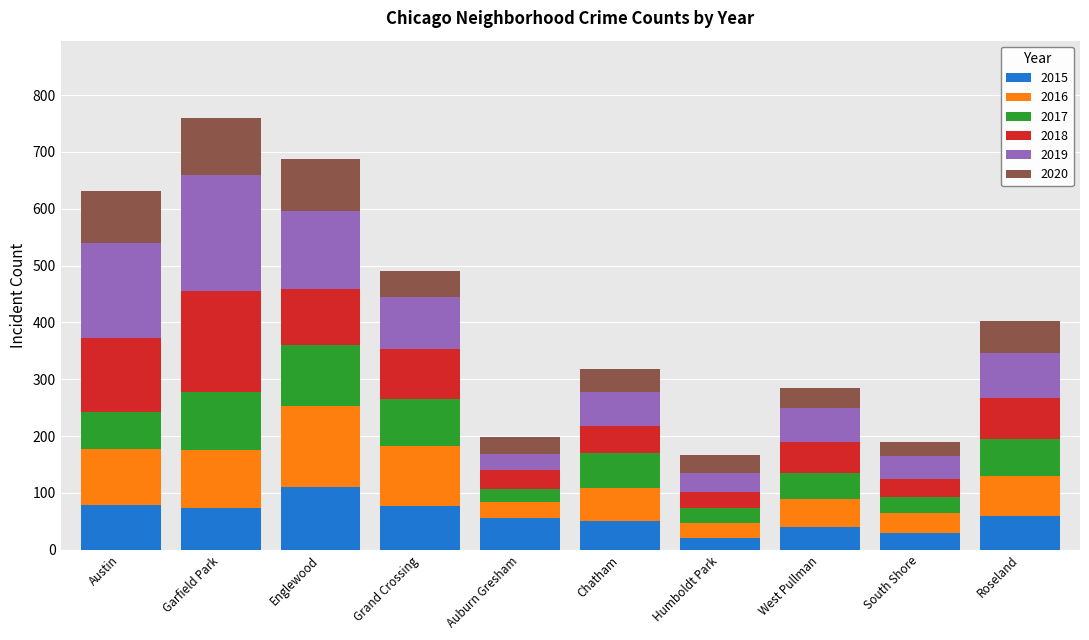

What is the minimum value for 2015?

20